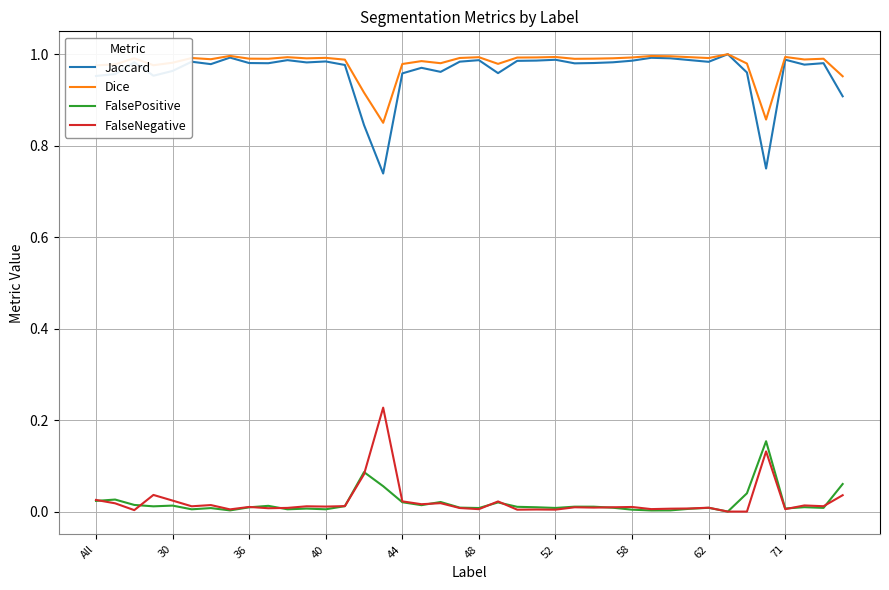

True or false: Dice and FalseNegative intersect in this chart.

False